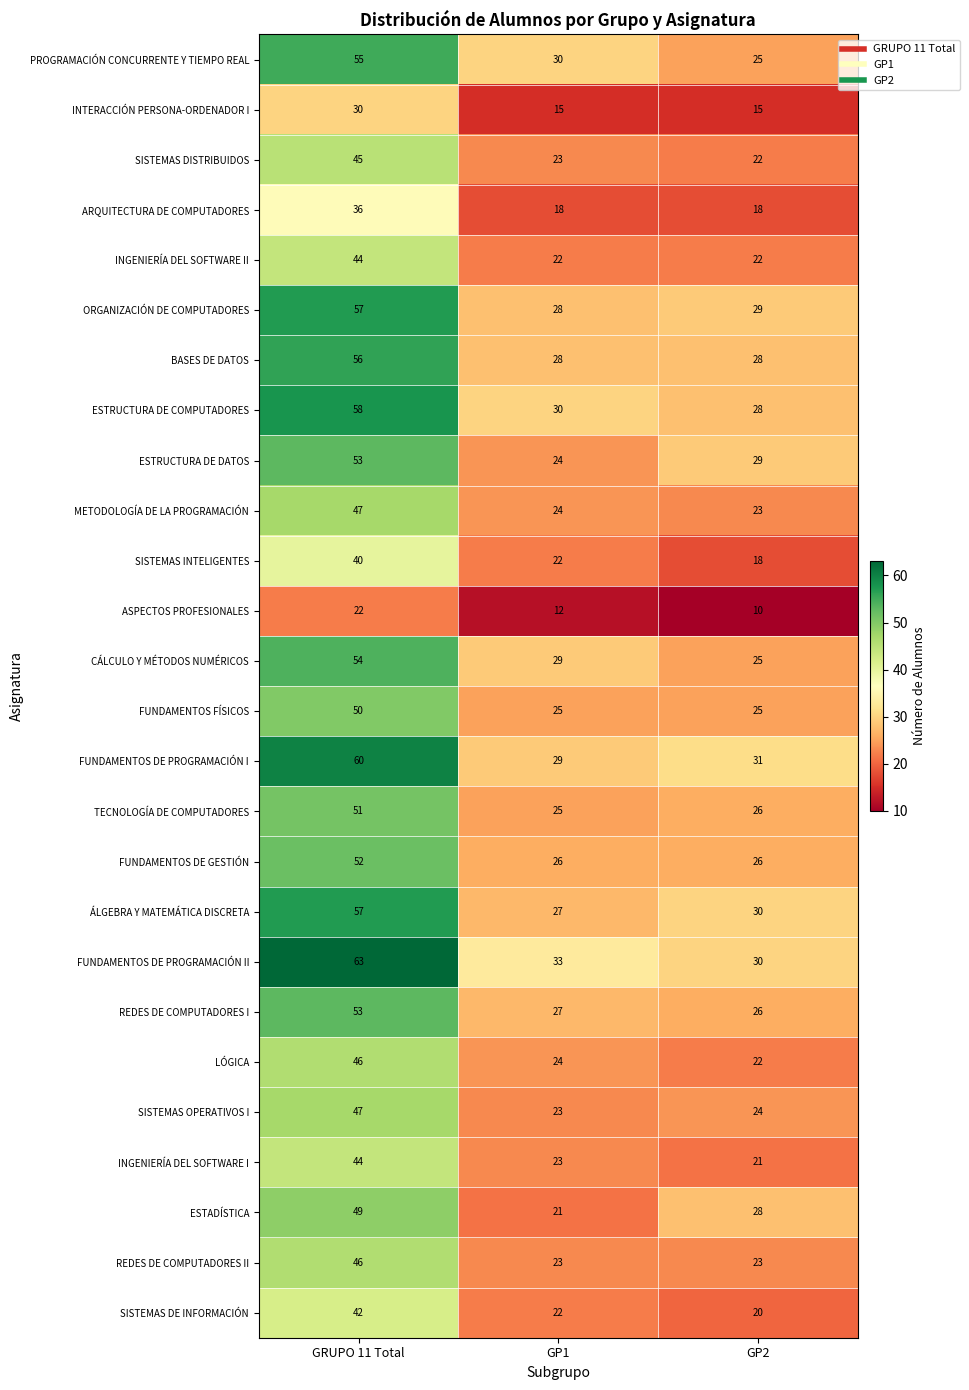

Which series has the largest total across all categories?

FUNDAMENTOS DE PROGRAMACIÓN II